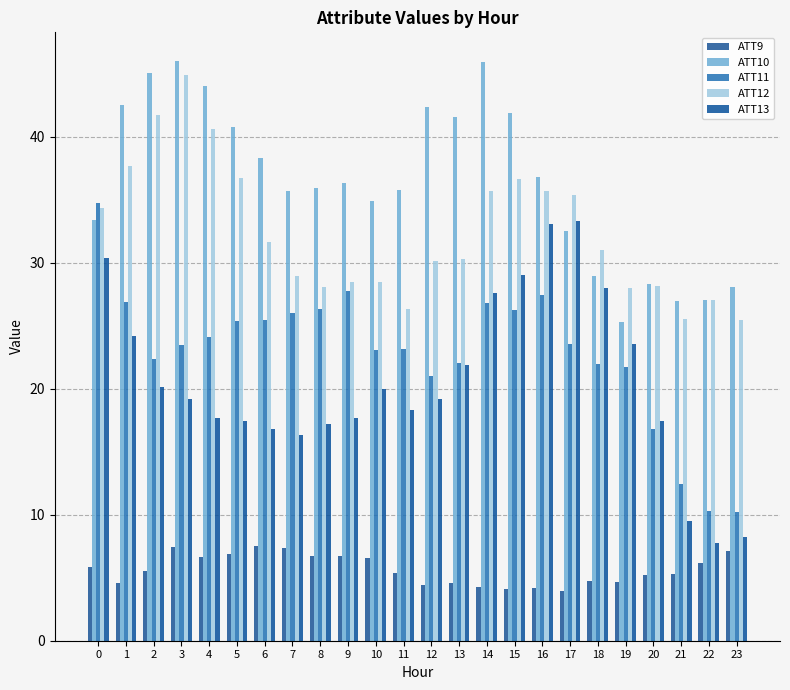

Read the ATT12 value at 15.

36.6